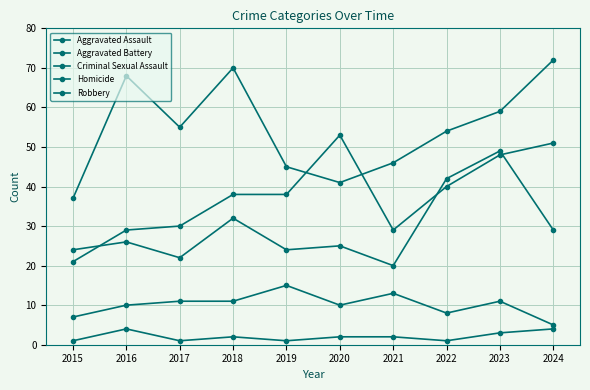

How many lines are shown in the chart?

5